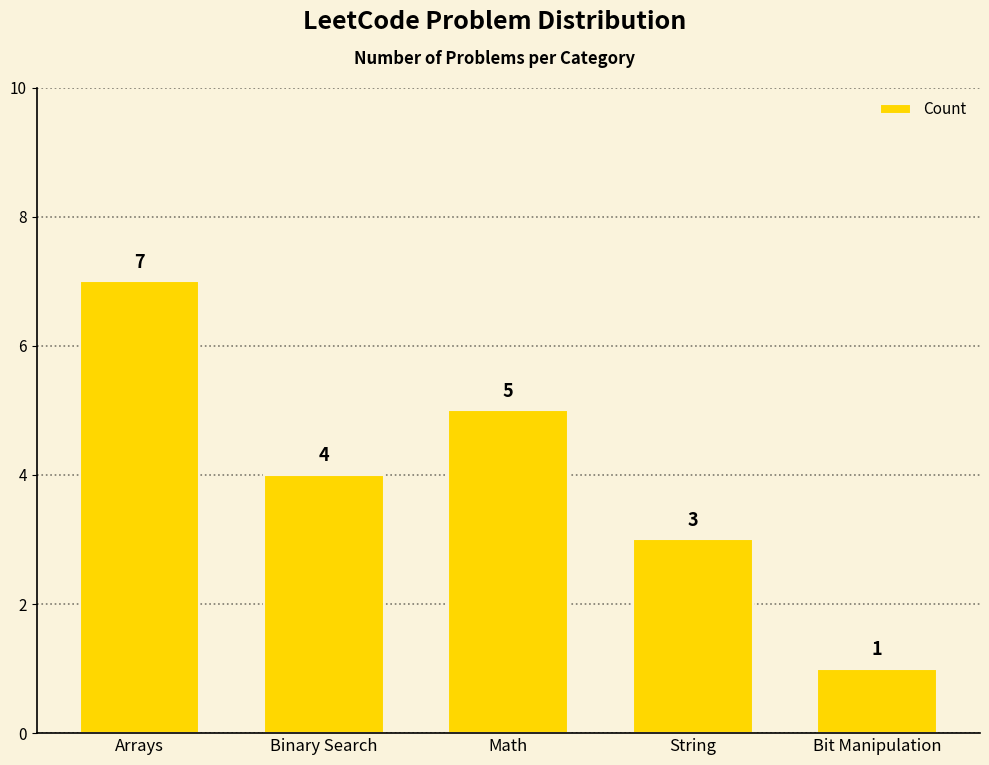

How many bars are there in total?

5